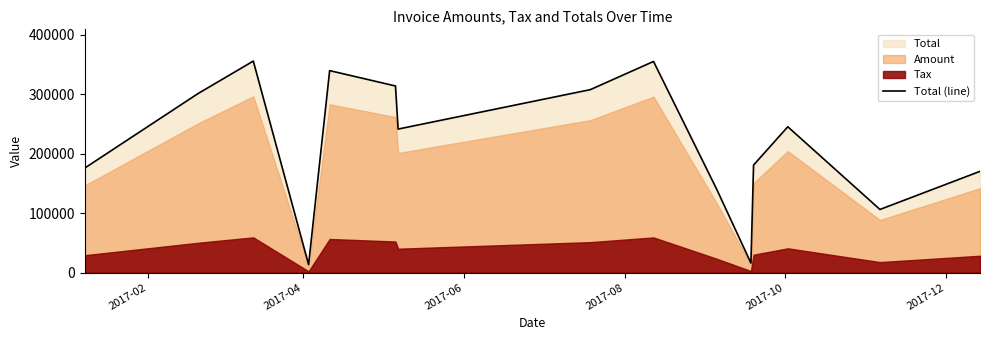

What is the minimum value for Total (line)?

13533.6